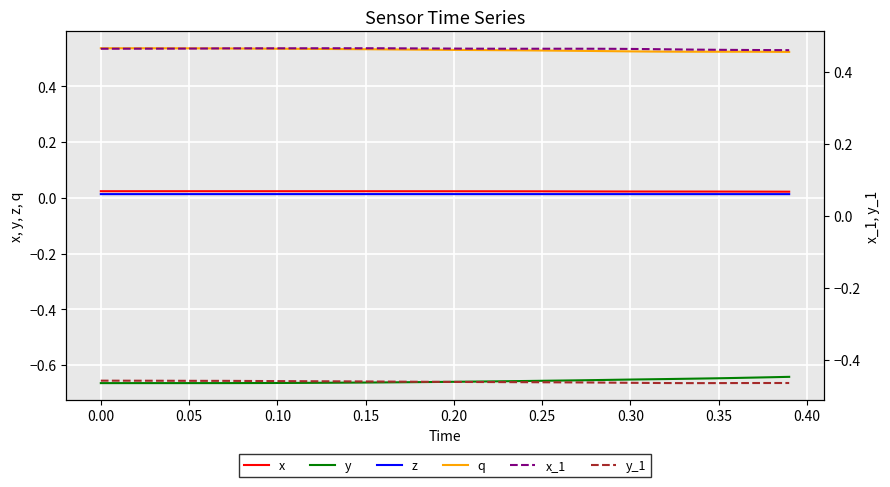

The value of x_1 at 0.30 is 0.2. True or false?

False